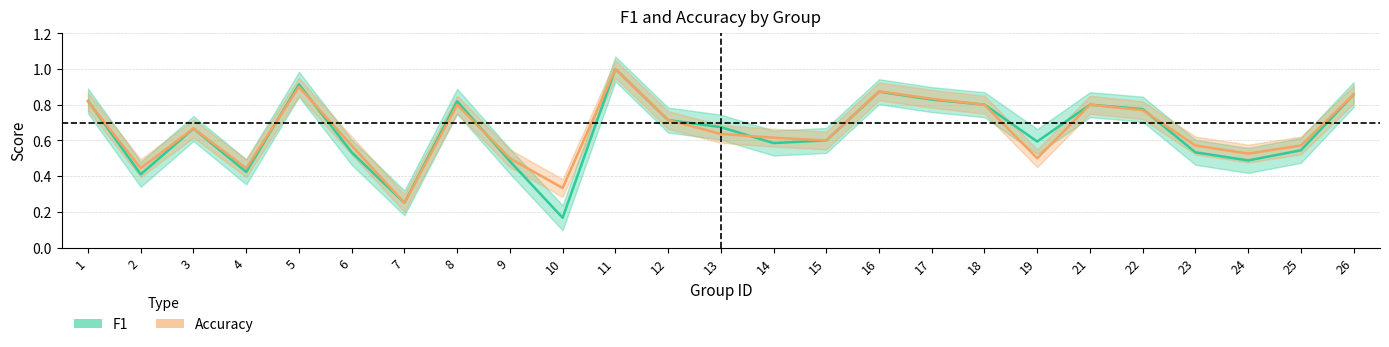

What is the average value of the F1 series?

0.6